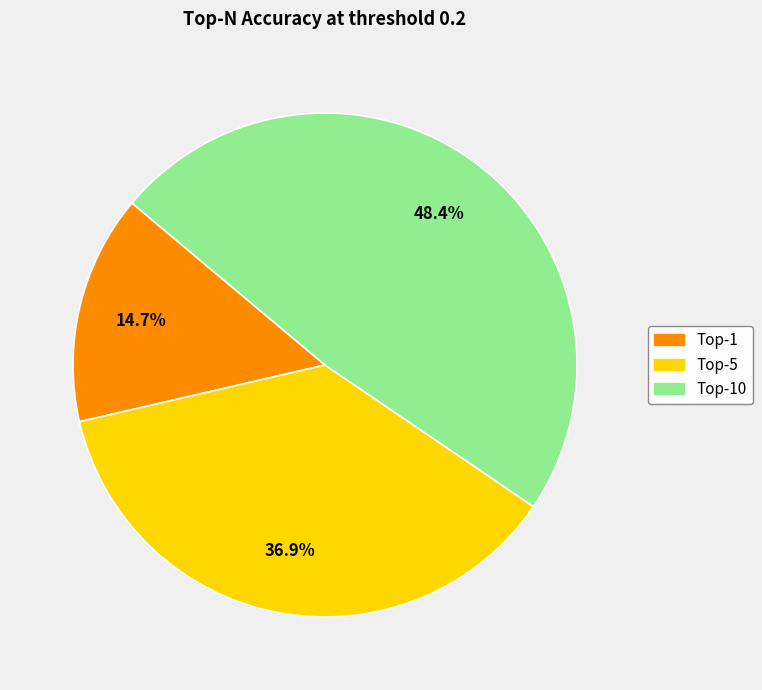

Is there any slice that represents more than half of the pie?

No